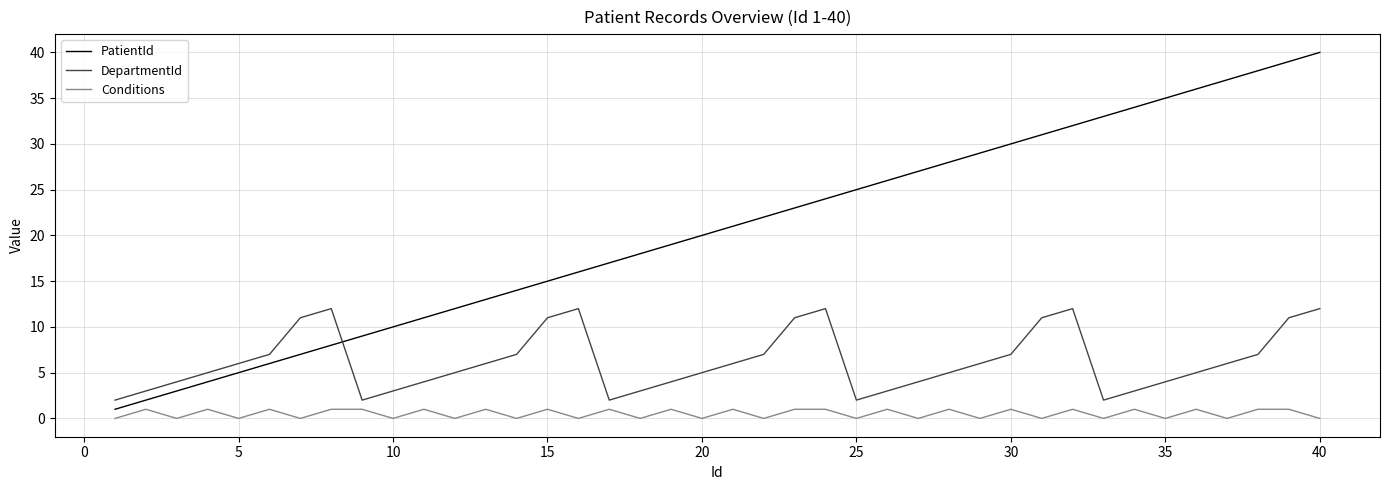

How many categories are shown in the chart?

40